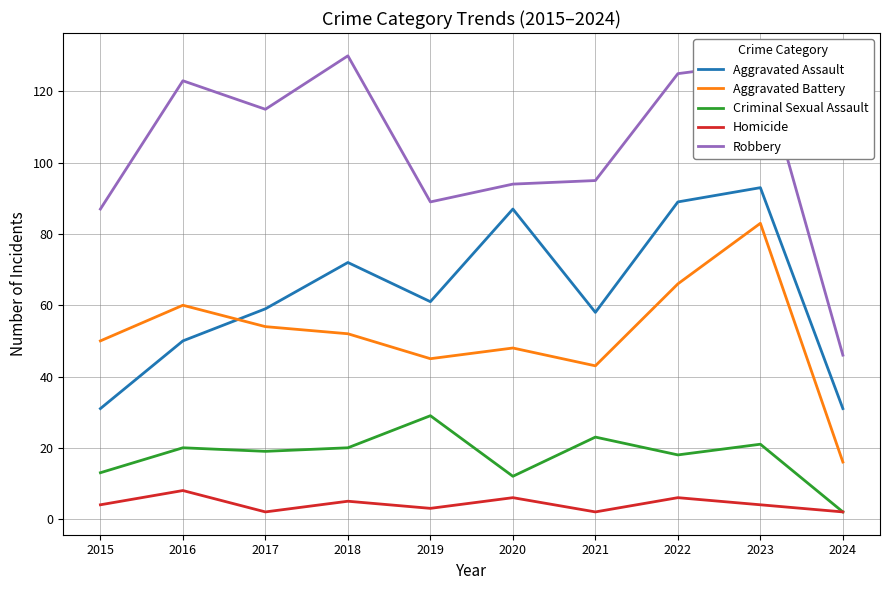

How many lines are shown in the chart?

5